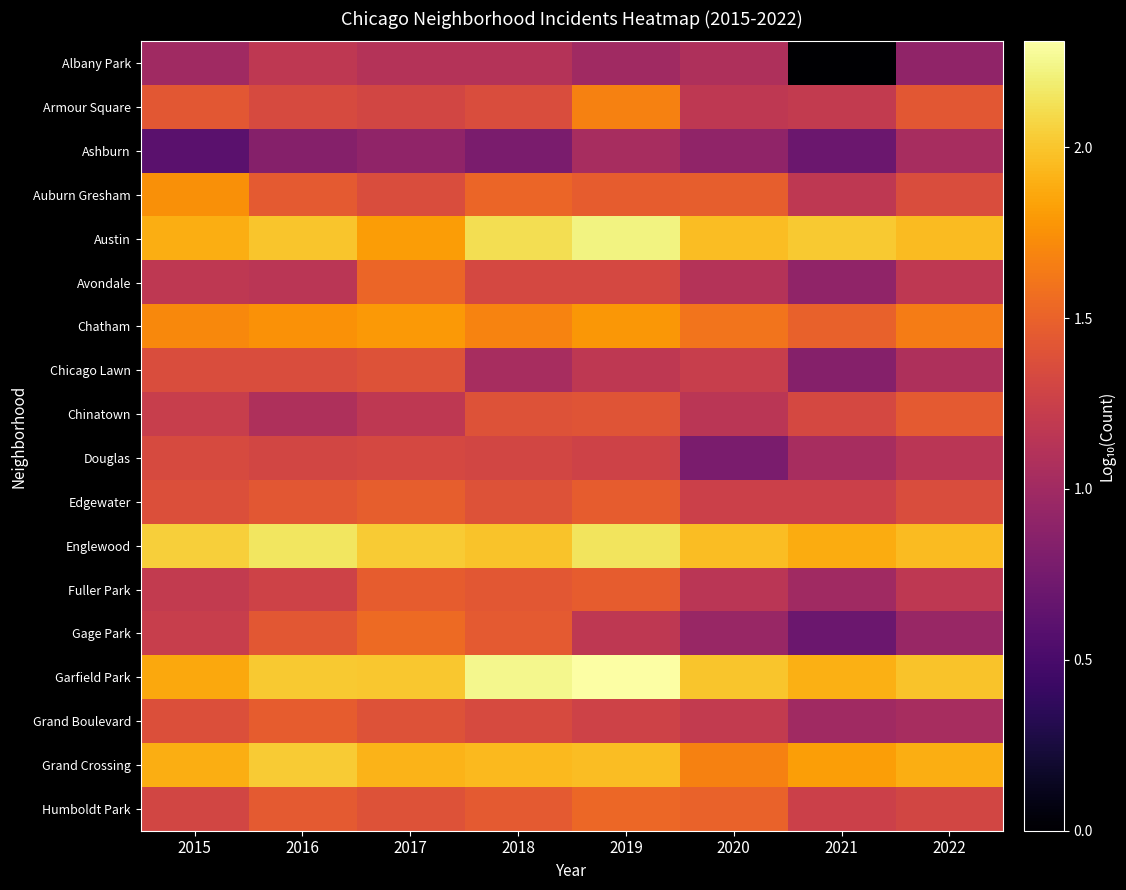

At 2018, list the series in order from largest to smallest.

Garfield Park, Austin, Englewood, Grand Crossing, Chatham, Auburn Gresham, Gage Park, Humboldt Park, Fuller Park, Chinatown, Edgewater, Armour Square, Grand Boulevard, Avondale, Douglas, Albany Park, Chicago Lawn, Ashburn